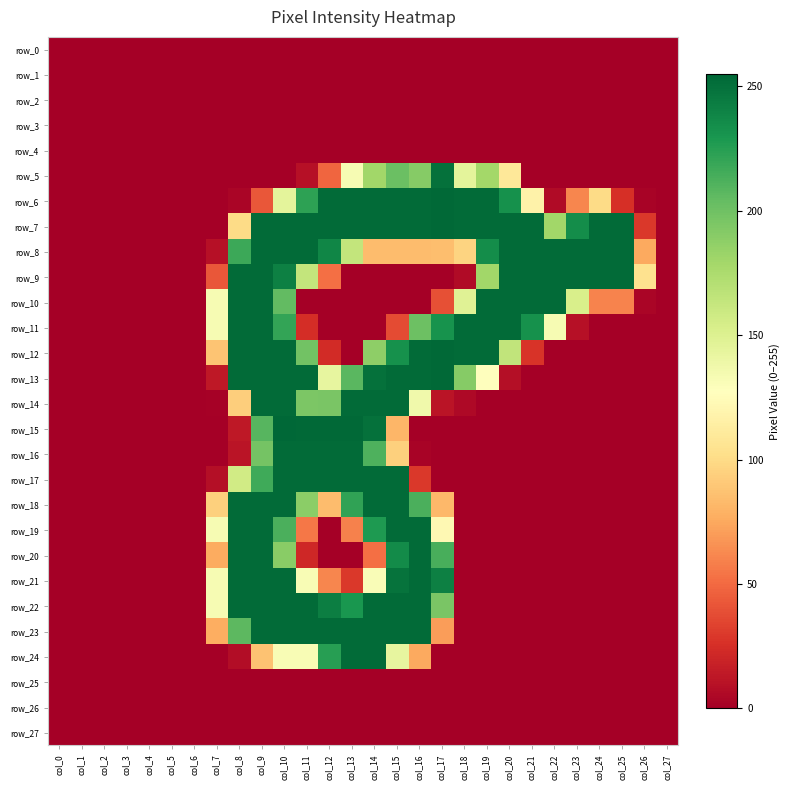

What is the greatest value displayed?

255